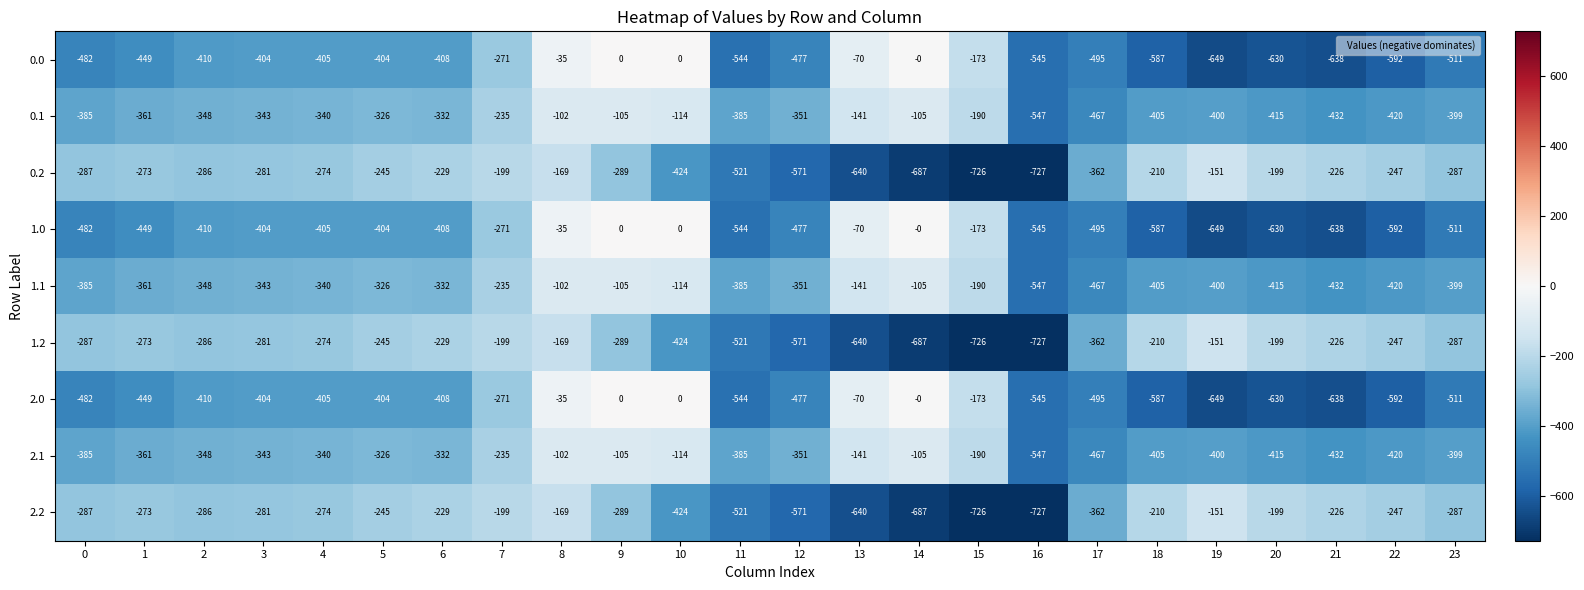

What is the difference between the highest and lowest values at 21?

412